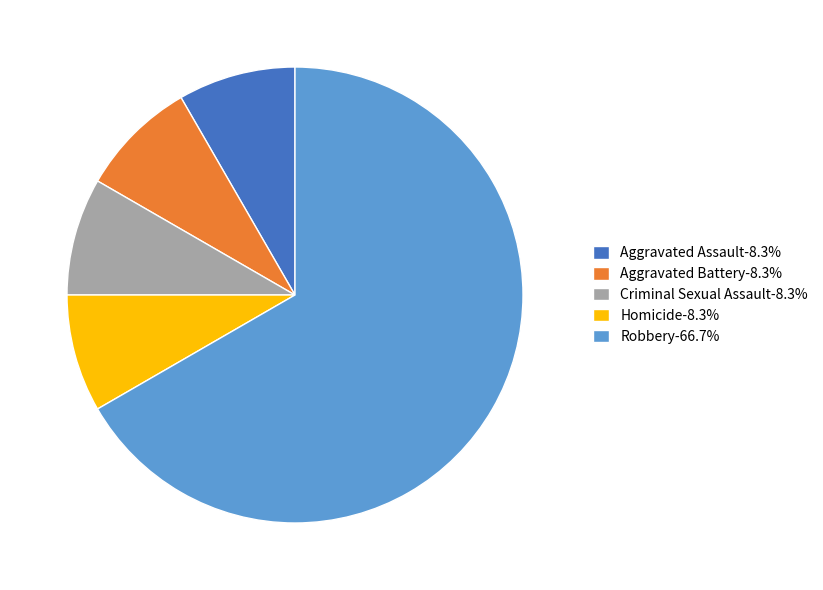

Does Aggravated Battery account for over 50% of the chart?

No